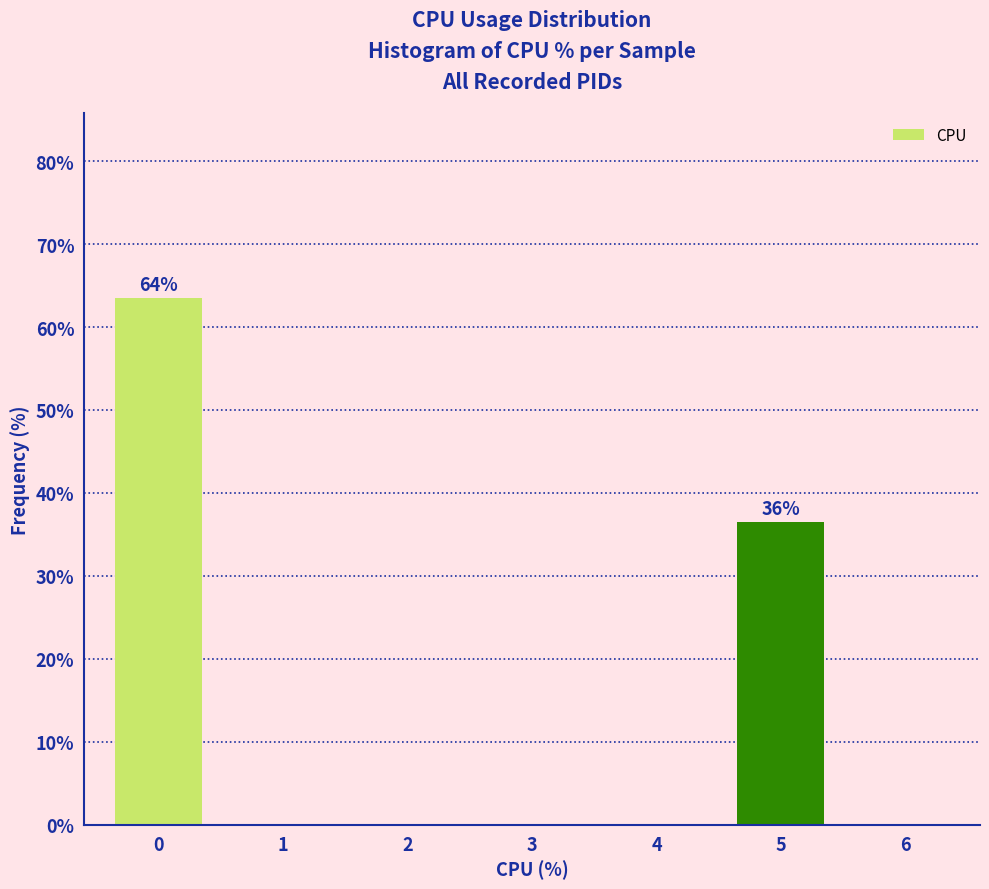

Reading right to left, what are all the values shown in this chart?

6=0.0	5=36.5	4=0.0	3=0.0	2=0.0	1=0.0	0=63.5